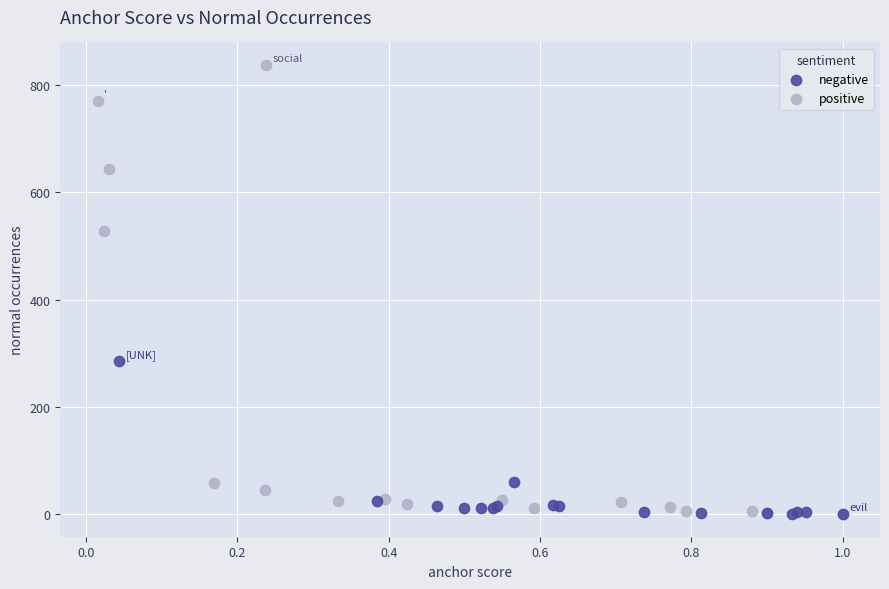

Which series contains the highest Y value?

positive